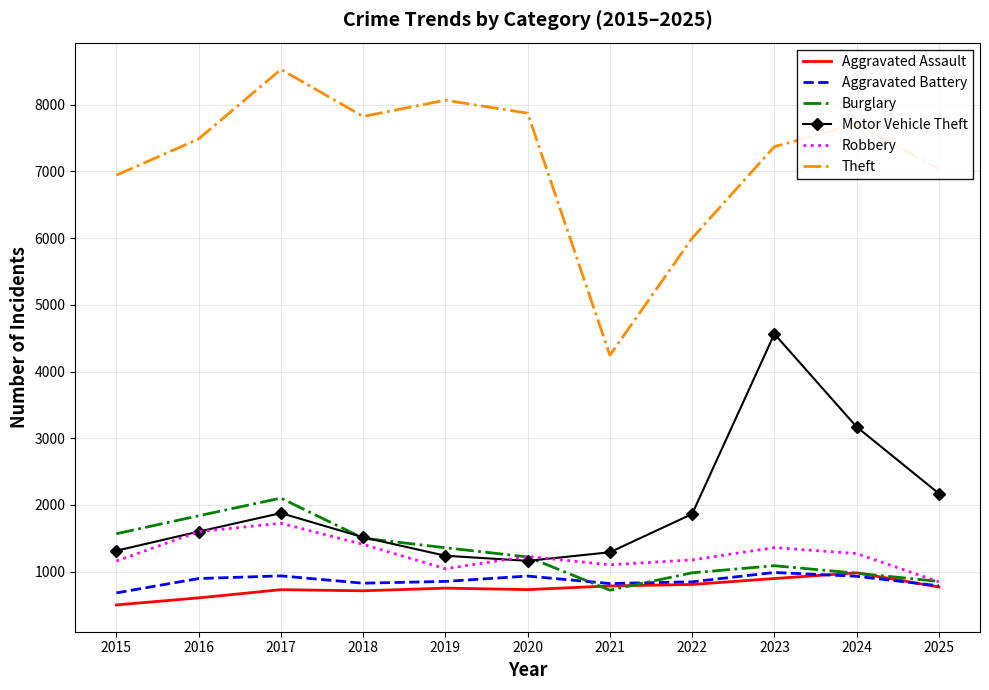

Between 2018 and 2024, which series saw the biggest shift?

Motor Vehicle Theft